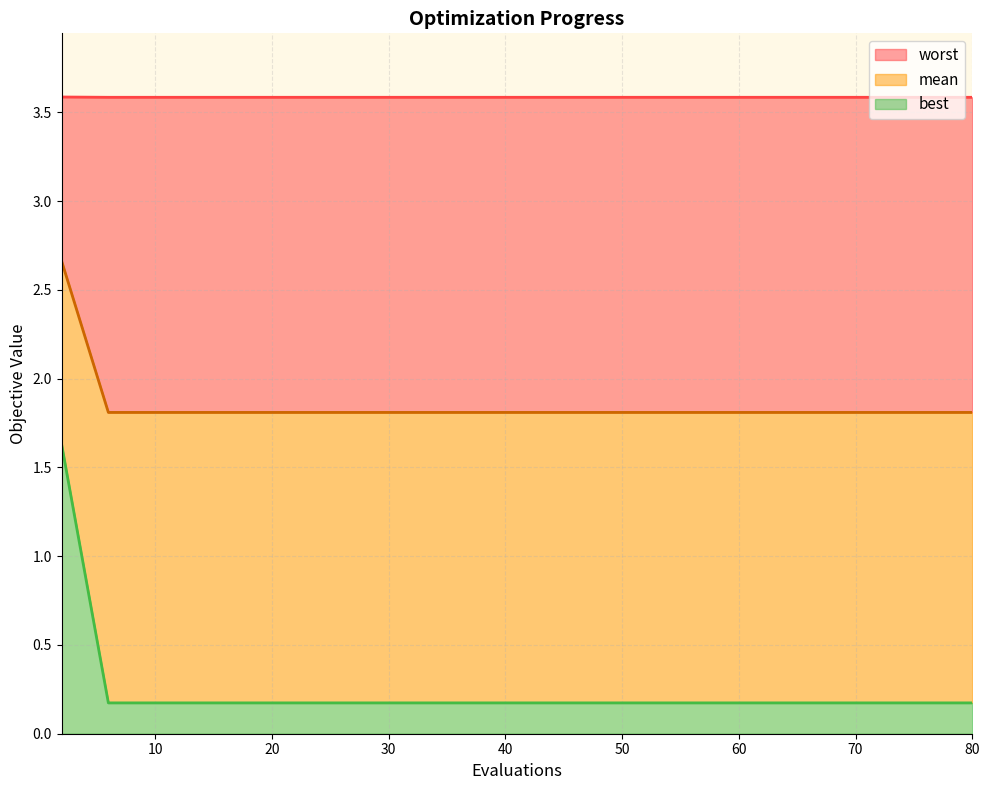

What is the total value across all series at 39?

5.6